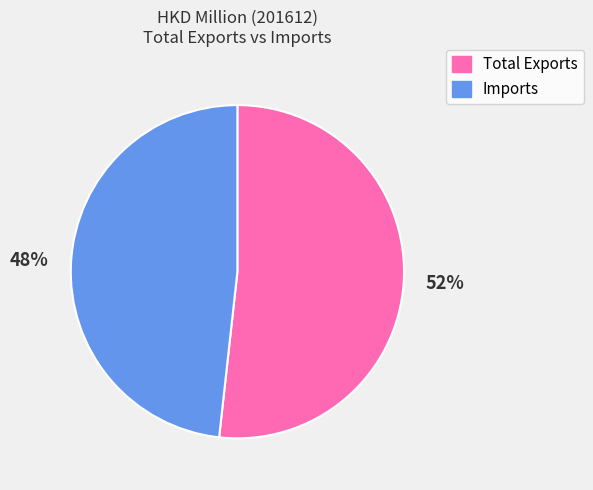

To the nearest percent, what is the average slice percentage?

50%